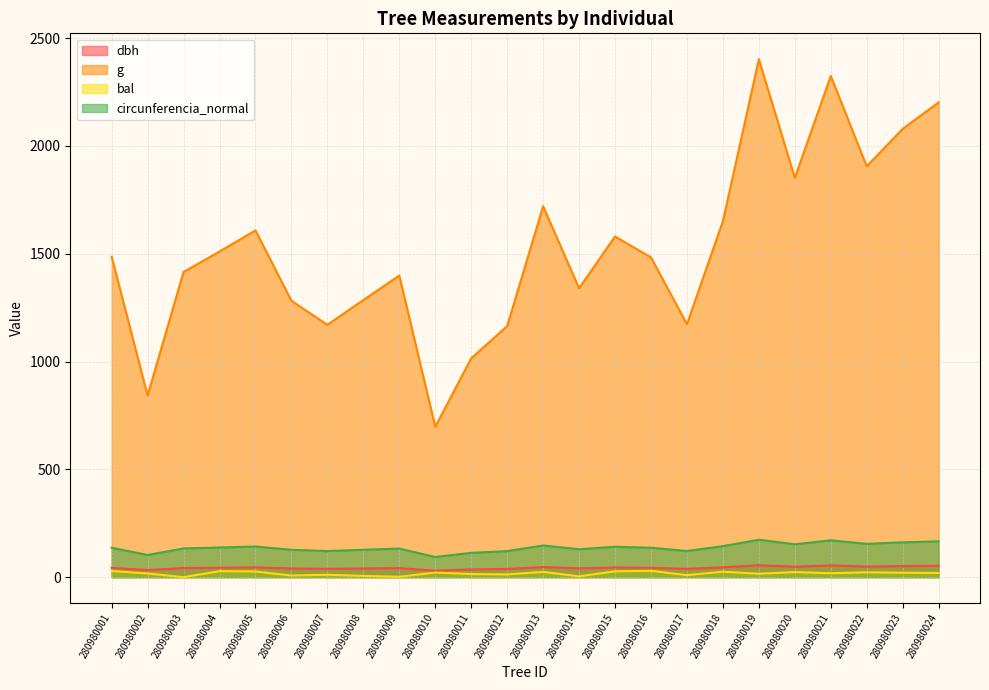

How many lines are shown in the chart?

4